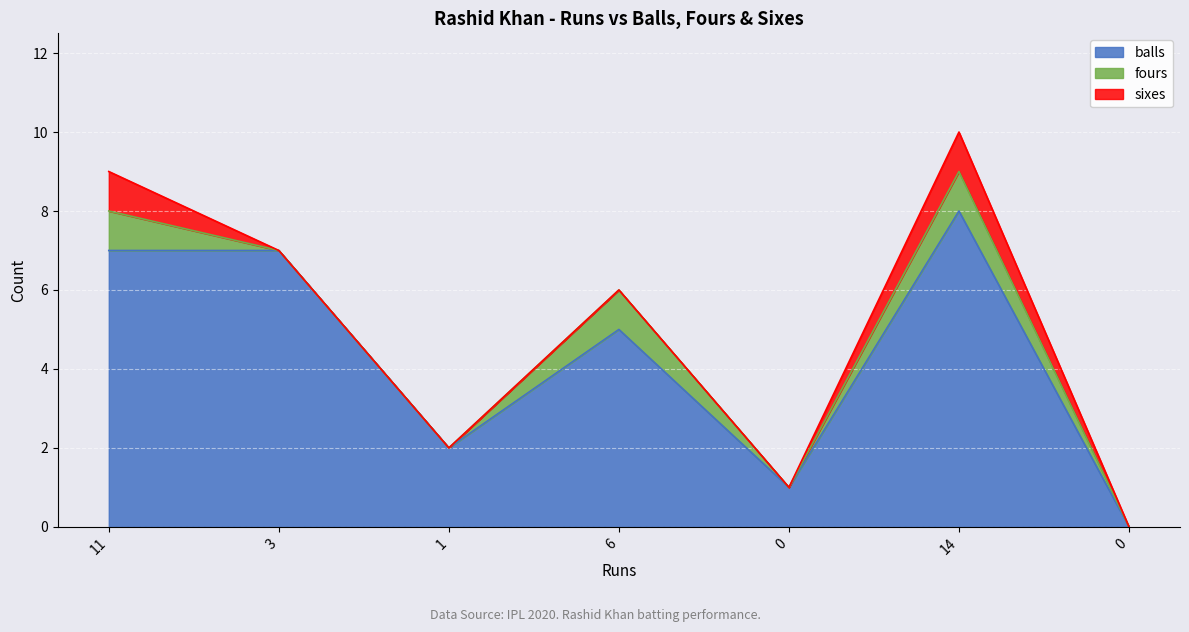

How many series are shown in this chart?

3